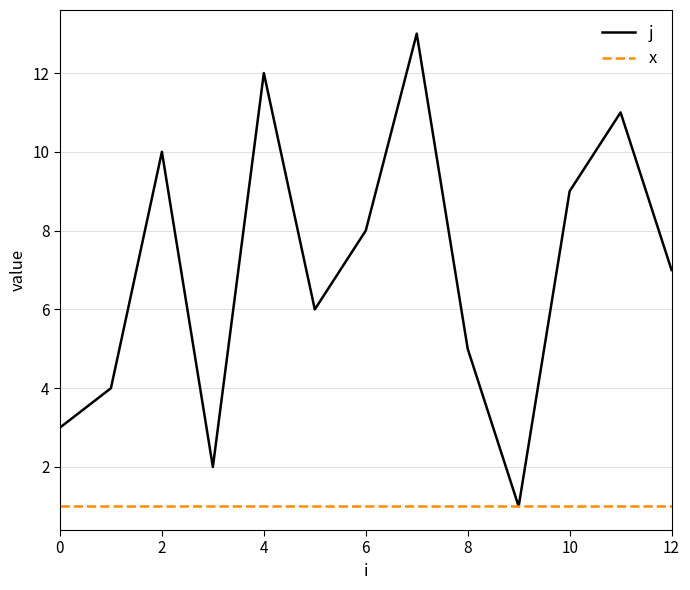

List the series in order of their peak value, lowest first.

x, j